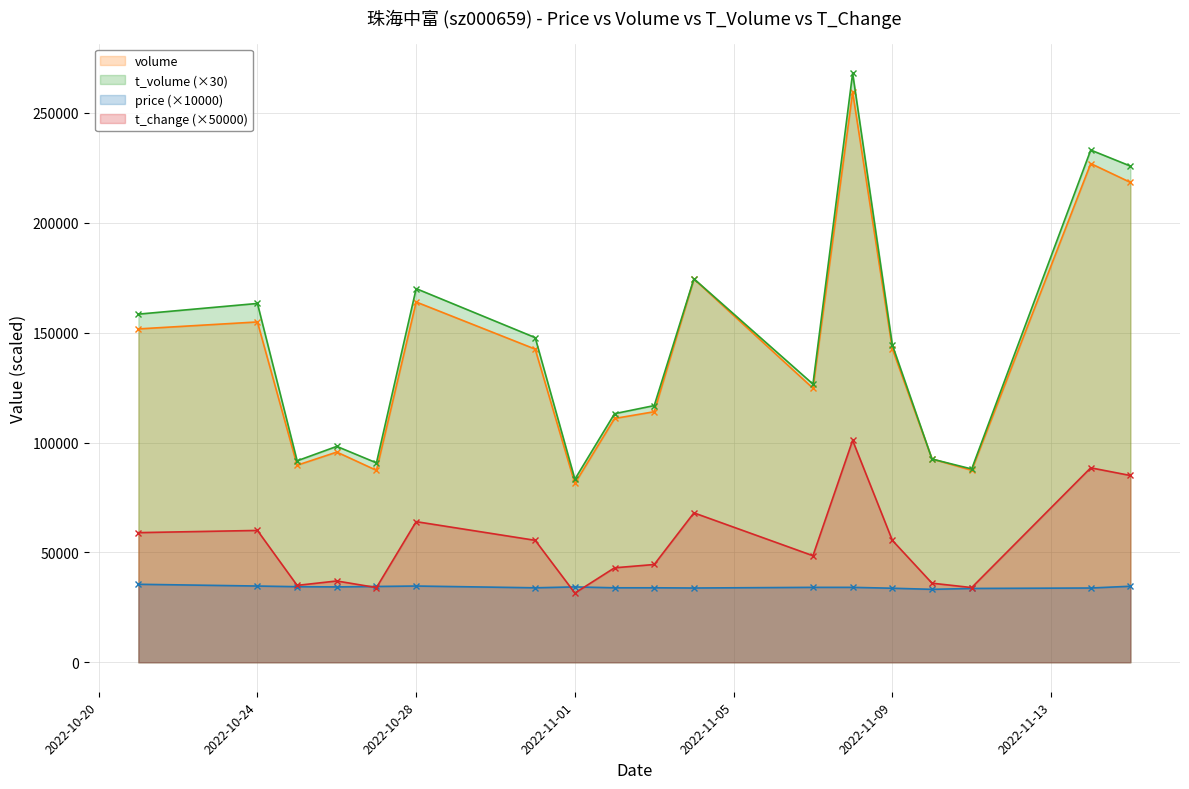

True or false: t_change and price cross at least once.

True